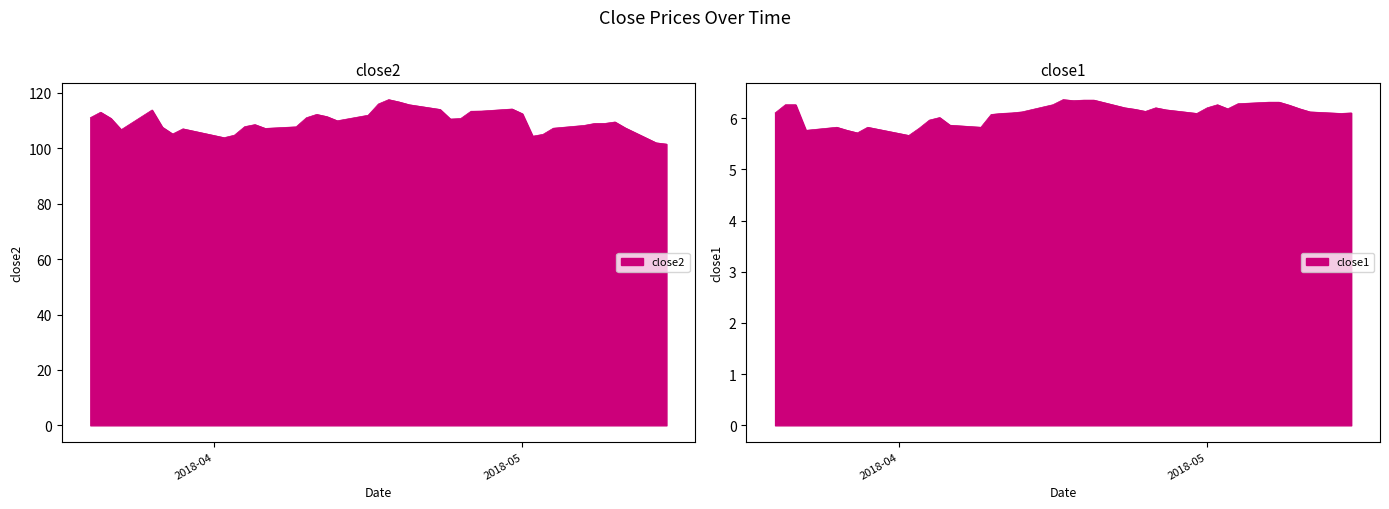

Does the chart display data point markers on the line(s)?

No